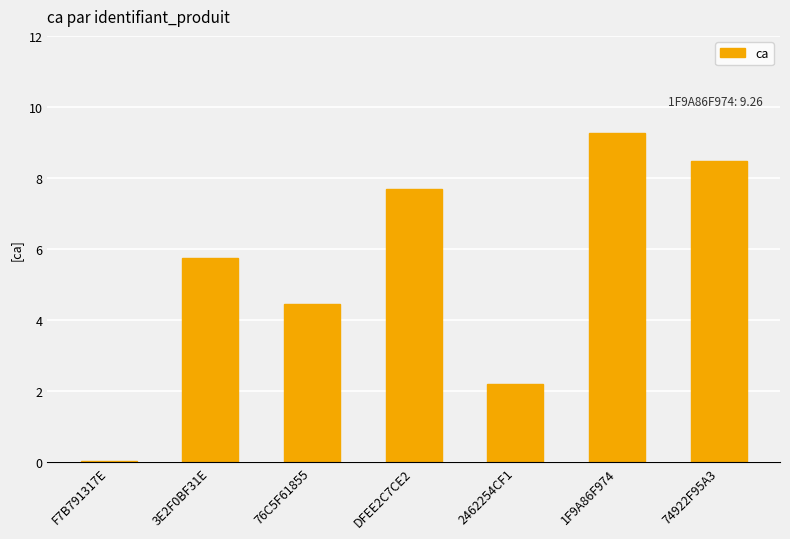

What is the label of the 3rd bar from the left?

76C5F61855